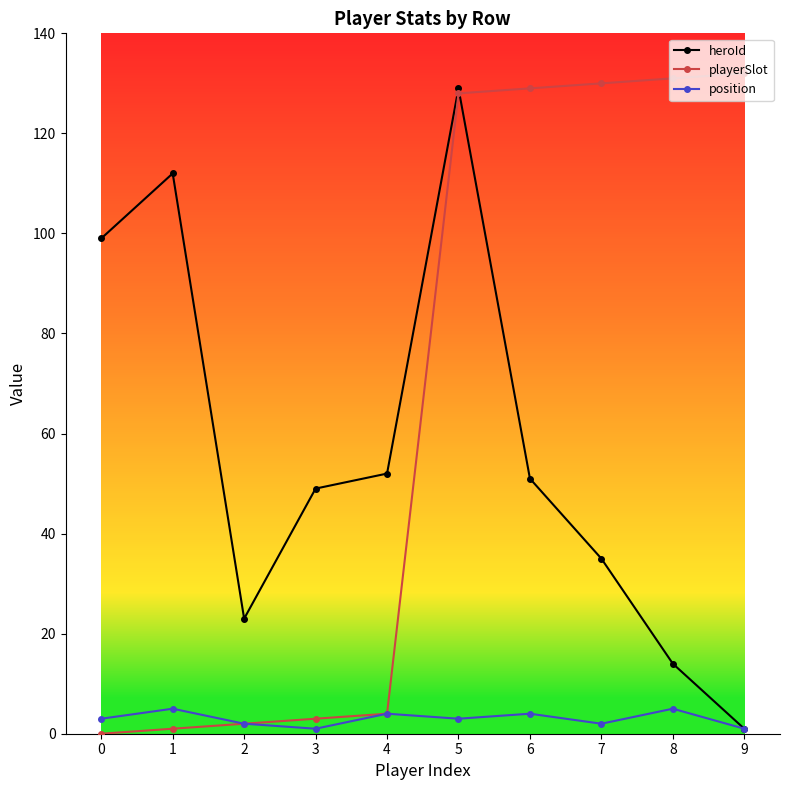

What are all the series names shown in the legend?

heroId, playerSlot, position